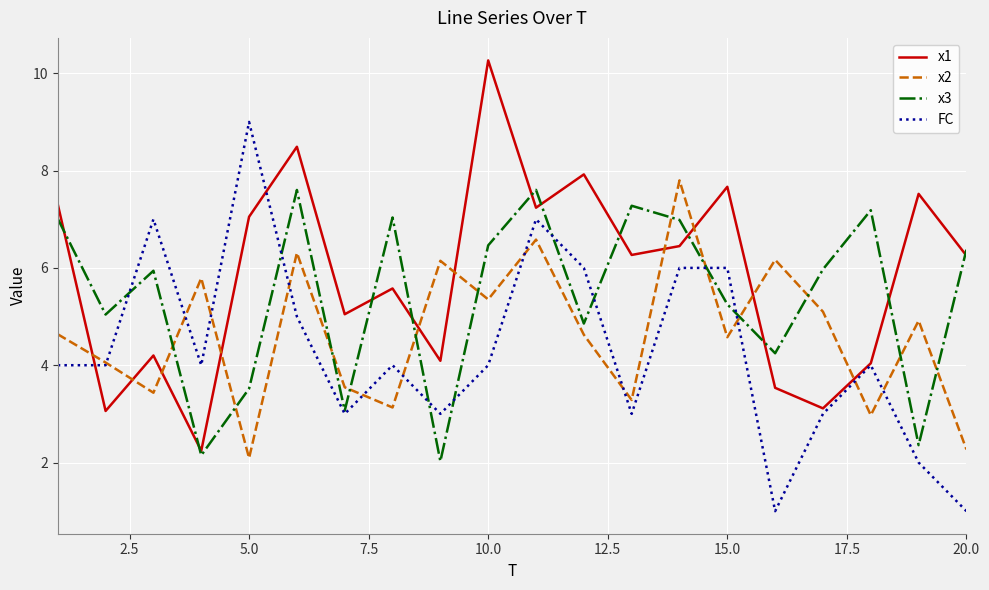

What is the sum of all x2 values?

92.8